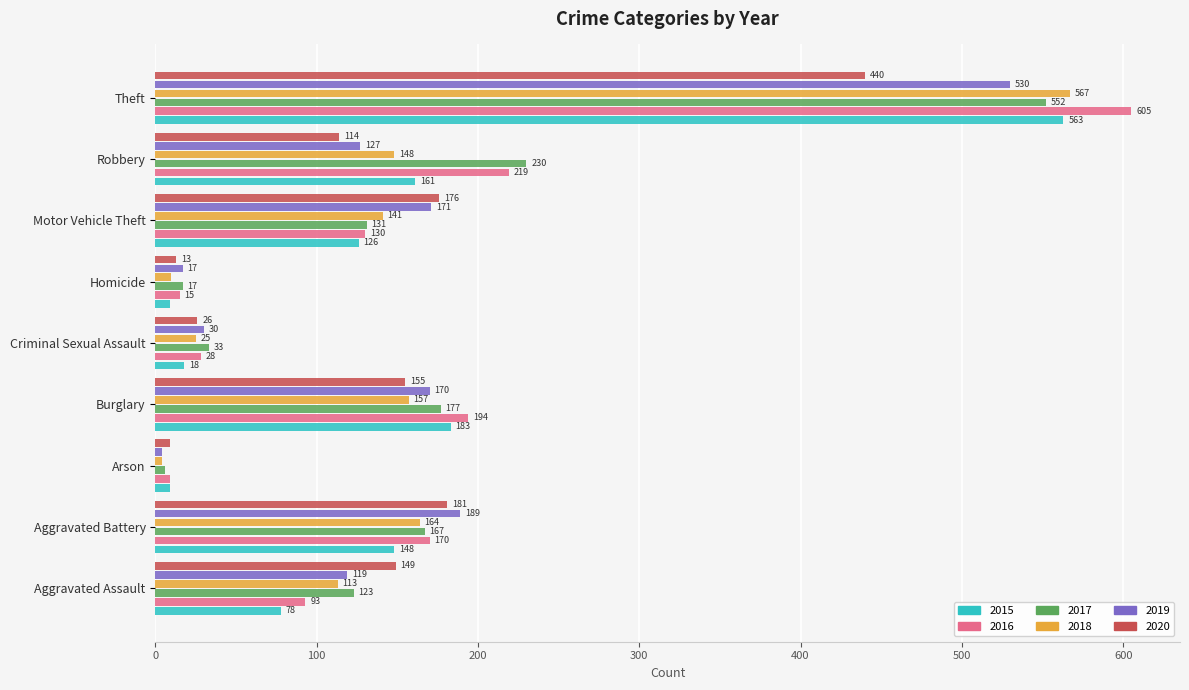

What is the maximum value shown in the chart?

605